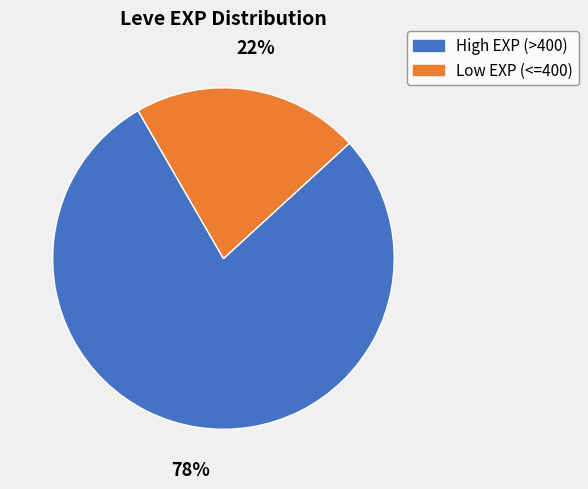

Which category has the biggest portion of the pie?

High EXP (>400)